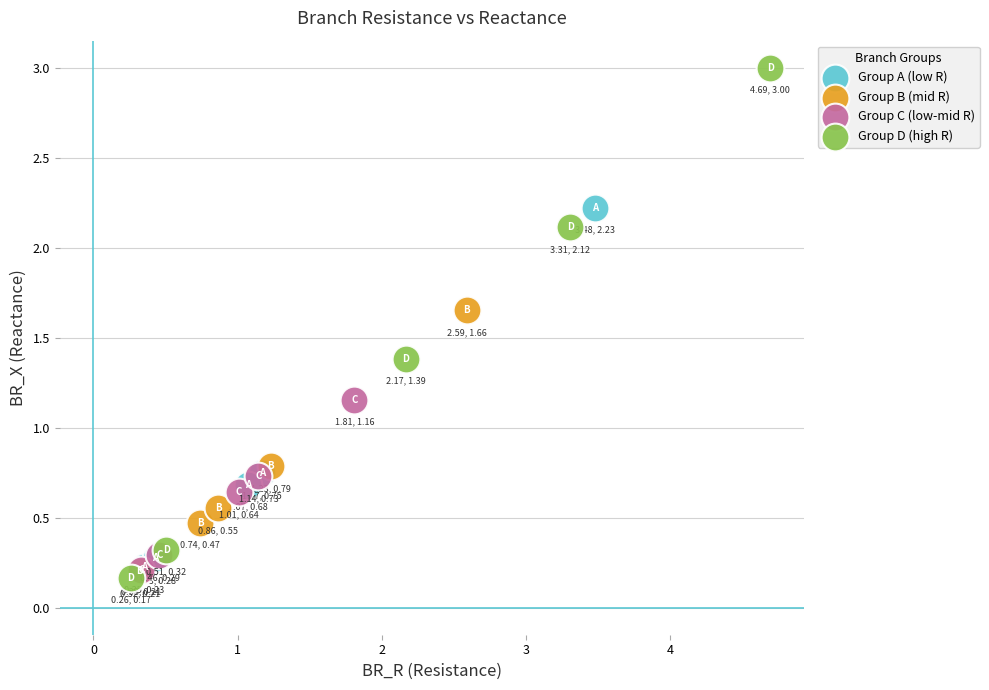

Which series contains the highest Y value?

Group D (high R)